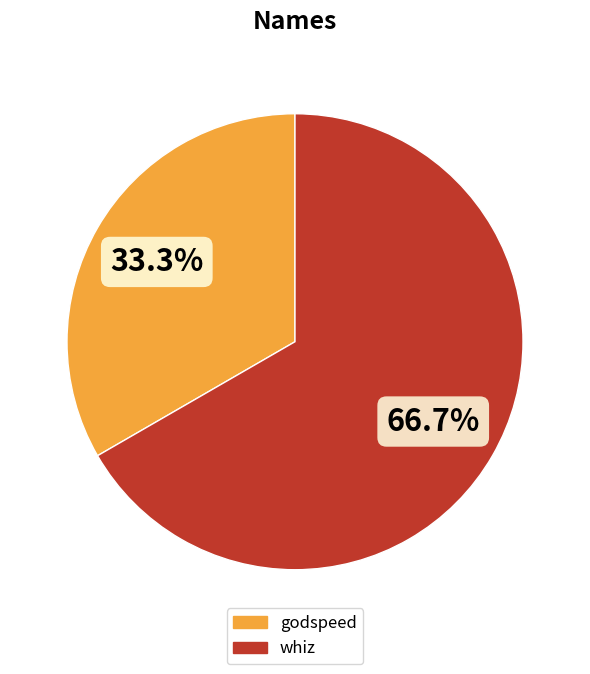

To the nearest percent, what is the average slice percentage?

50%